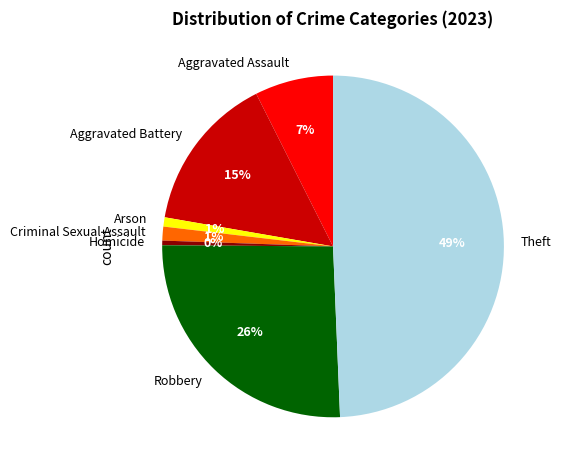

Which category has the biggest portion of the pie?

Theft